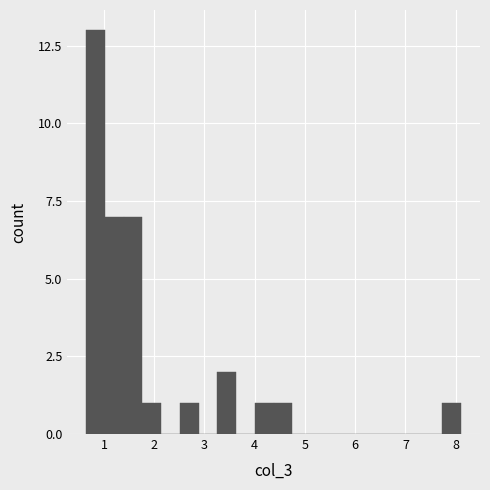

Around what value on the x-axis is the tallest bar? Give the approximate position of its centre, as read against the axis.

0.8